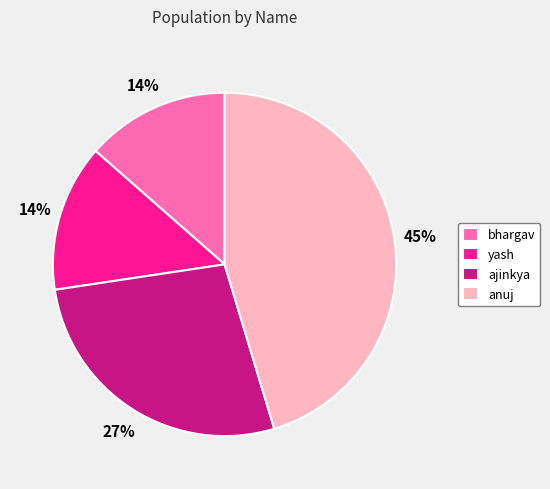

Which has a higher value, anuj or ajinkya?

anuj